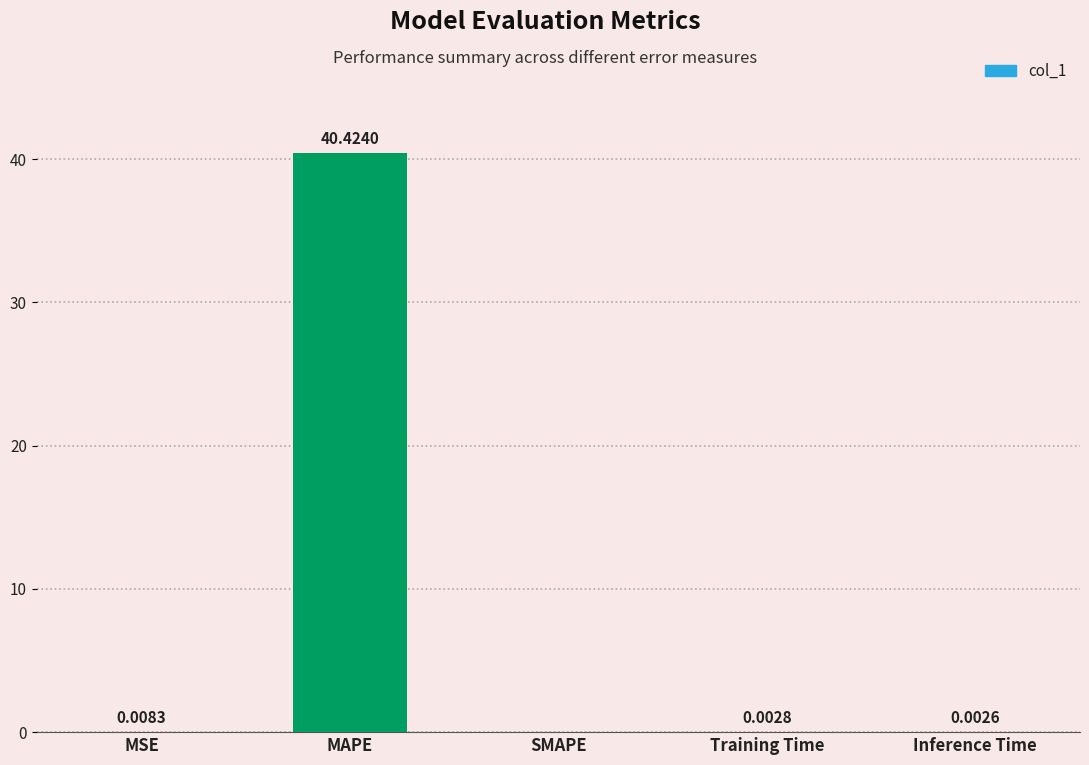

Are the bars horizontal?

No